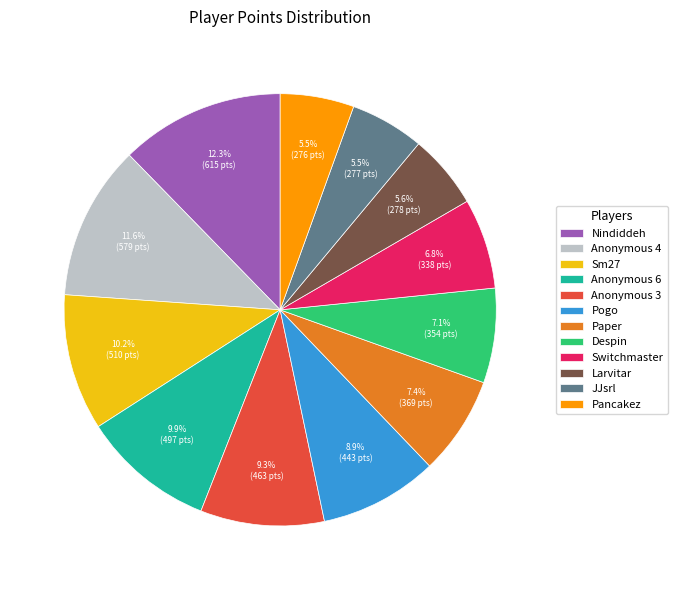

Count the number of slices in the pie.

12